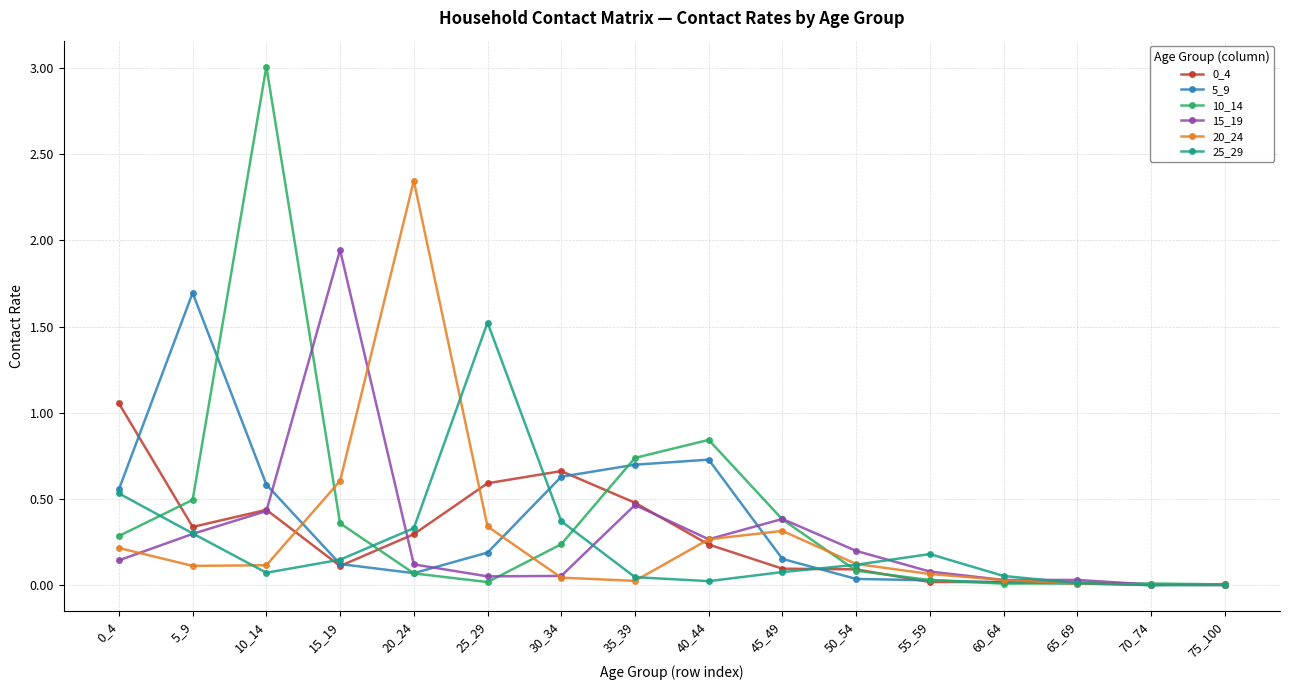

Which category has the highest value across all series?

10_14